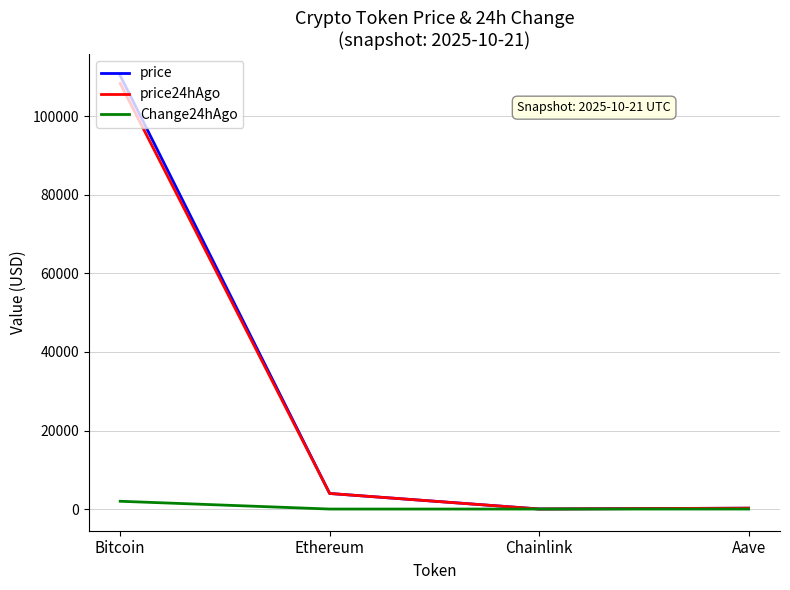

The price24hAgo series shows 108388.0 at Bitcoin. True or false?

True